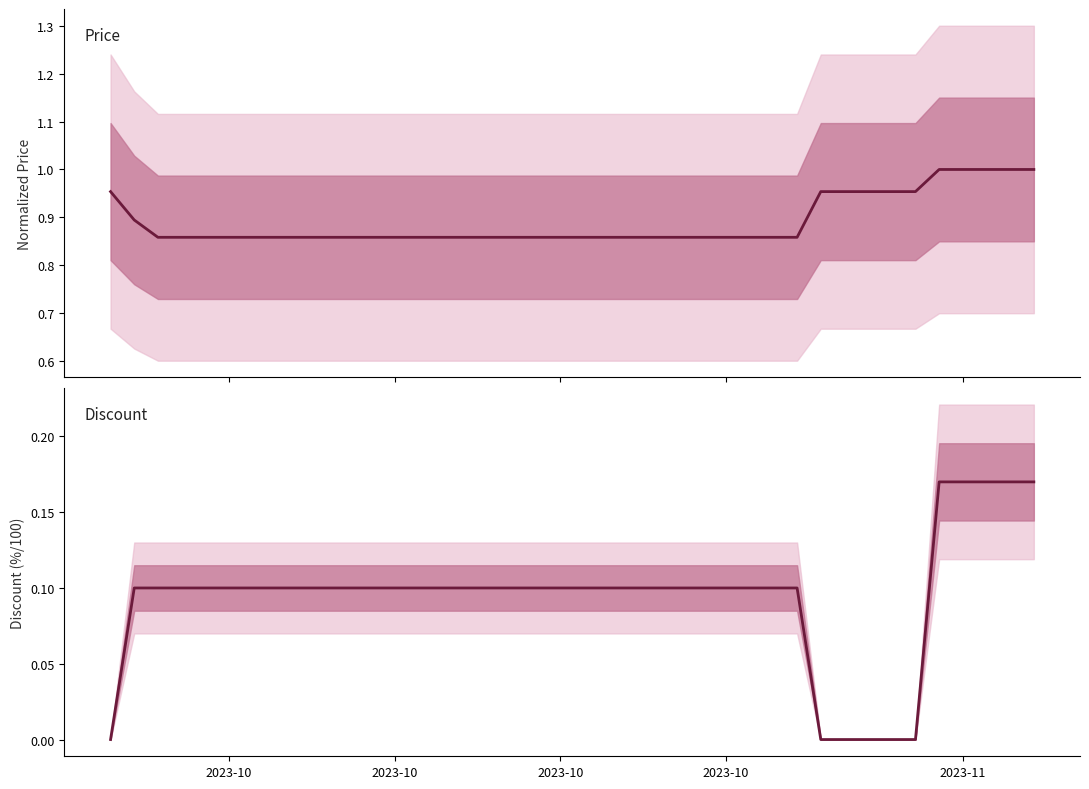

Between 26 and 5, which is larger?

26